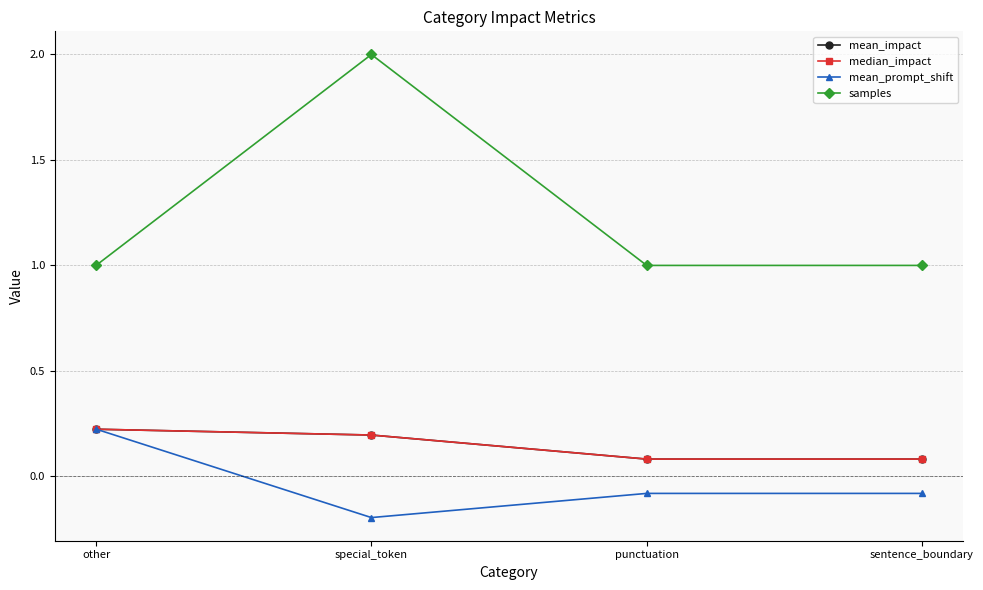

Between other and special_token, which is larger?

other